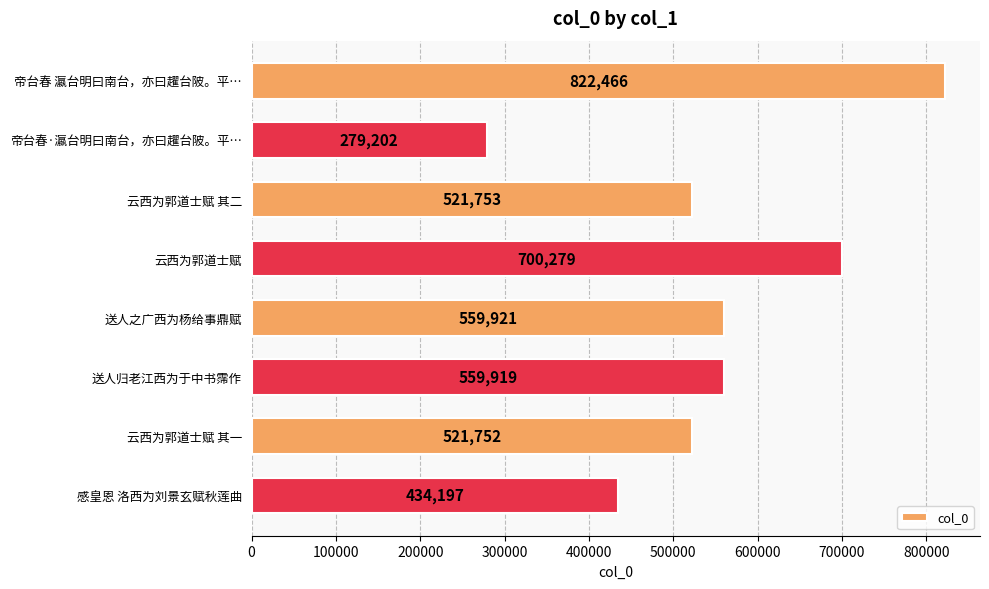

Reading top to bottom, what are all the values shown in this chart?

822466	279202	521753	700279	559921	559919	521752	434197